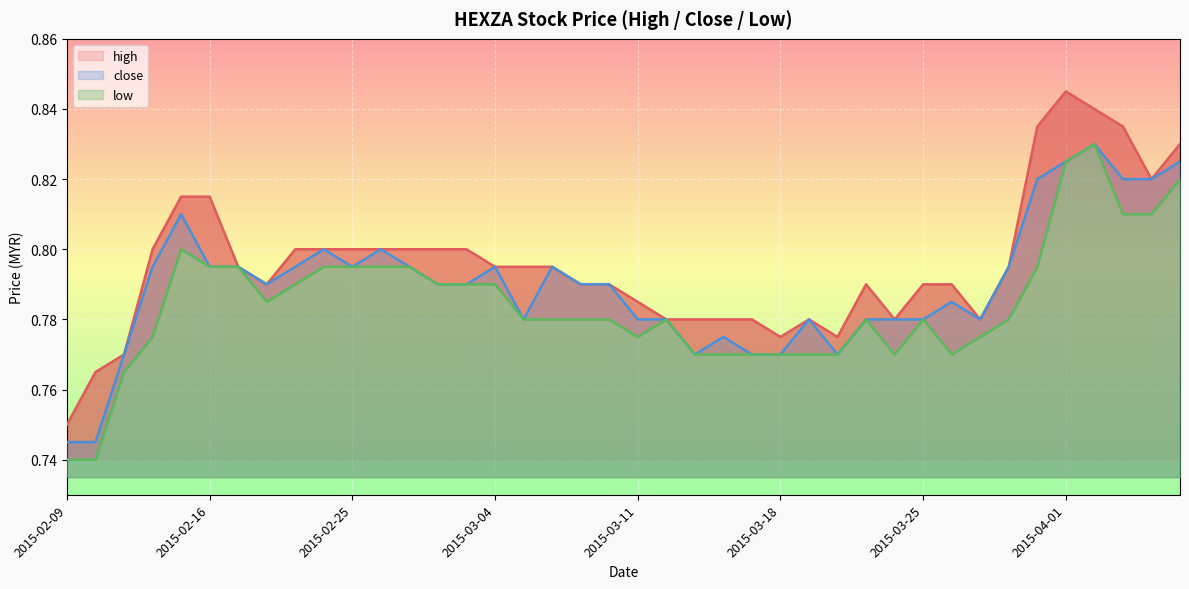

Rank the series by their average value, from highest to lowest.

high, close, low